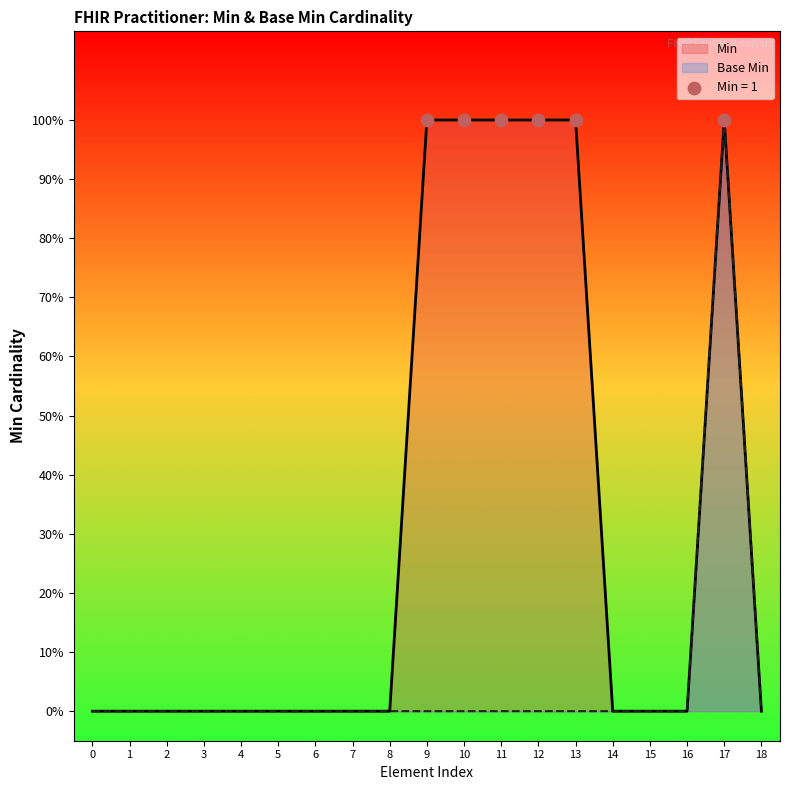

What are all the series names shown in the legend?

Min, Base Min